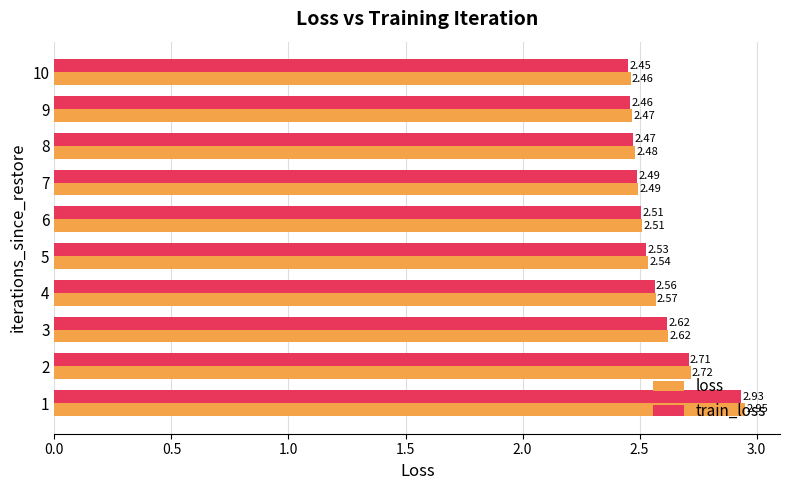

Rank the series at 8 from highest to lowest value.

loss, train_loss